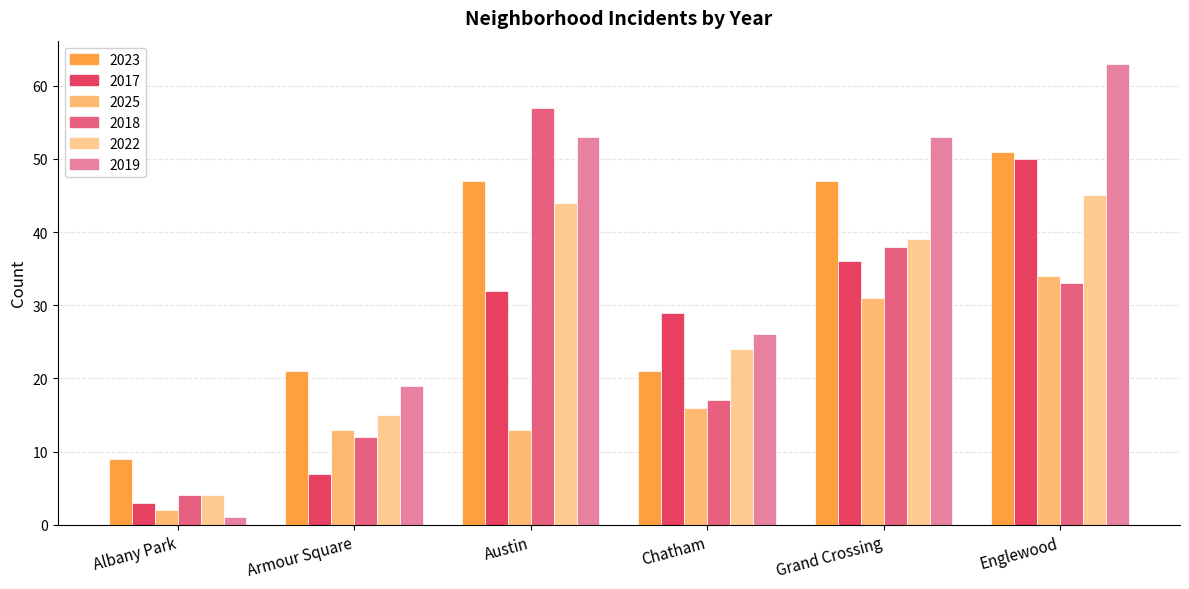

How many series are shown in this chart?

6